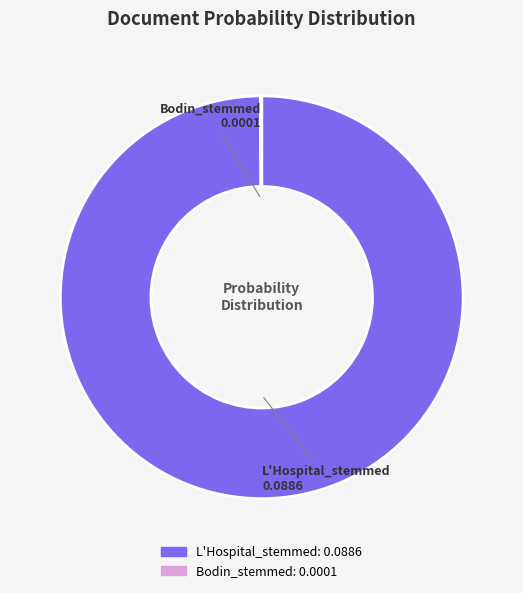

Which category accounts for the majority?

L'Hospital_stemmed